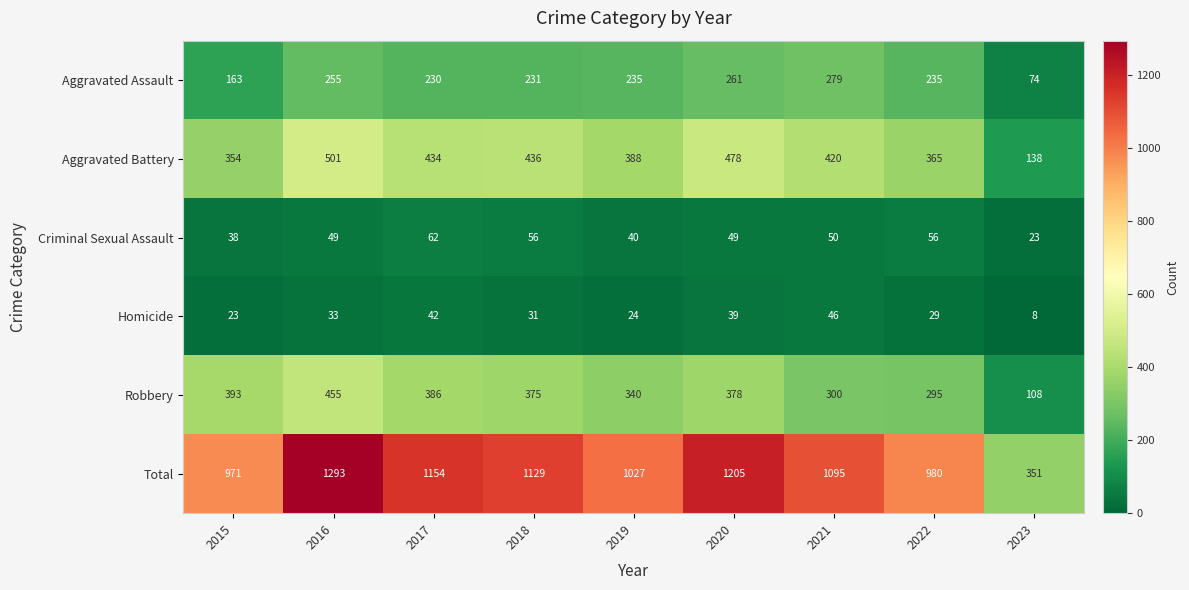

What is the maximum value shown in the chart?

1293